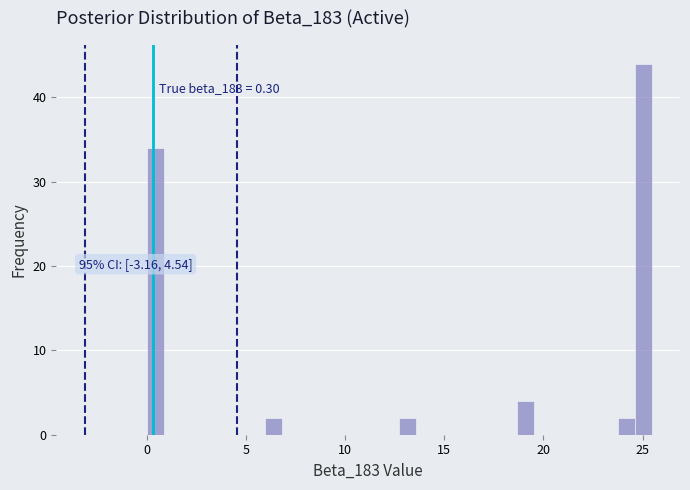

Read against the x-axis, roughly where is the centre of the tallest bar?

25.0